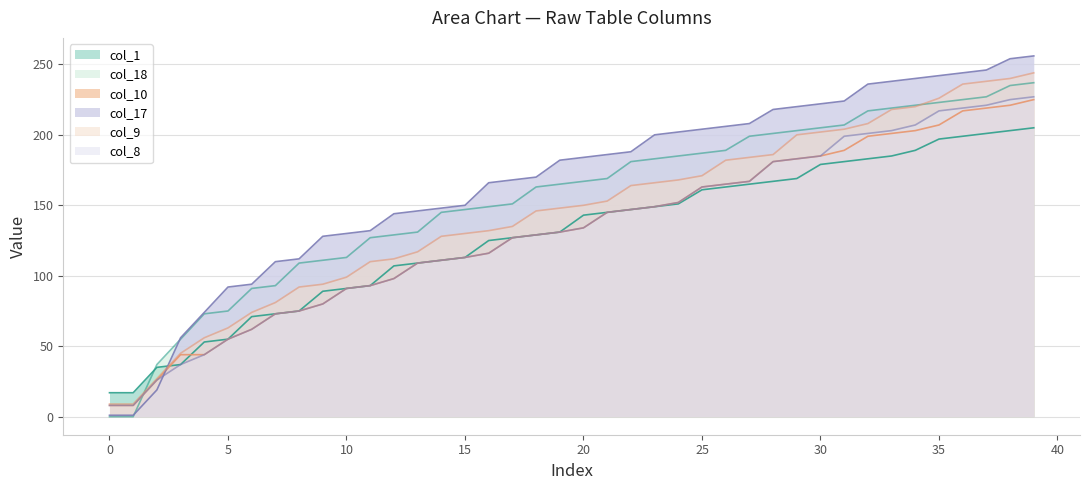

Rank the series by their maximum value, from highest to lowest.

col_17, col_9, col_18, col_8, col_10, col_1